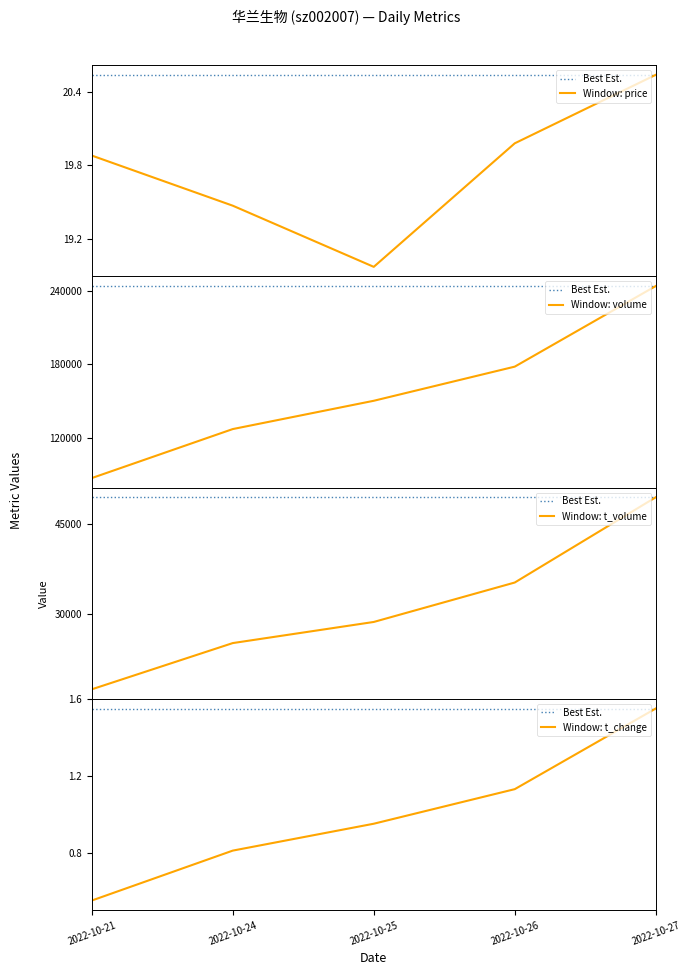

What are all the series names shown in the legend?

price, volume, t_volume, t_change